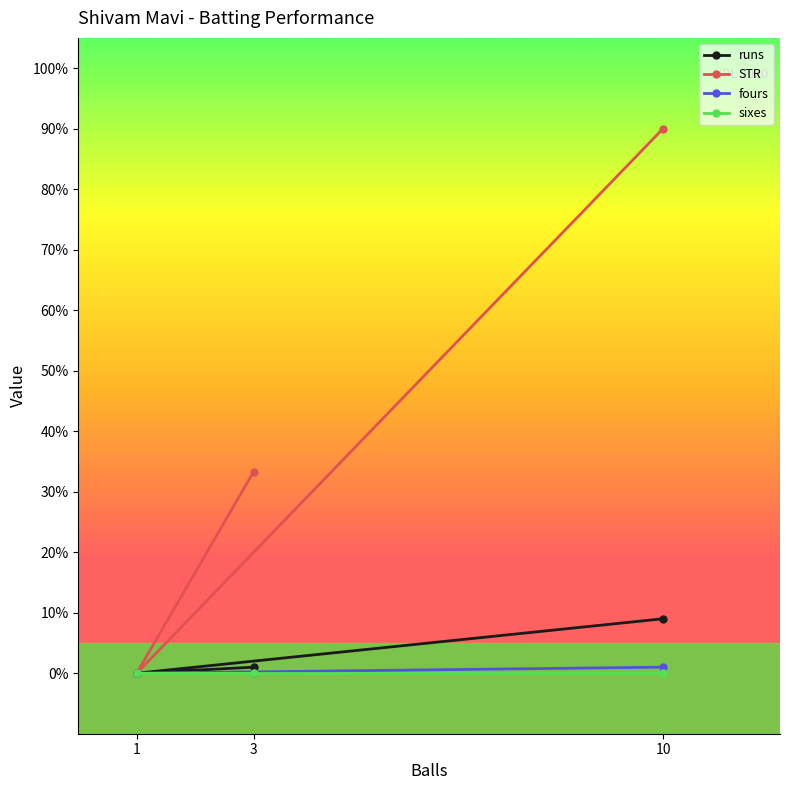

Which has a higher value, 10 or 1?

10